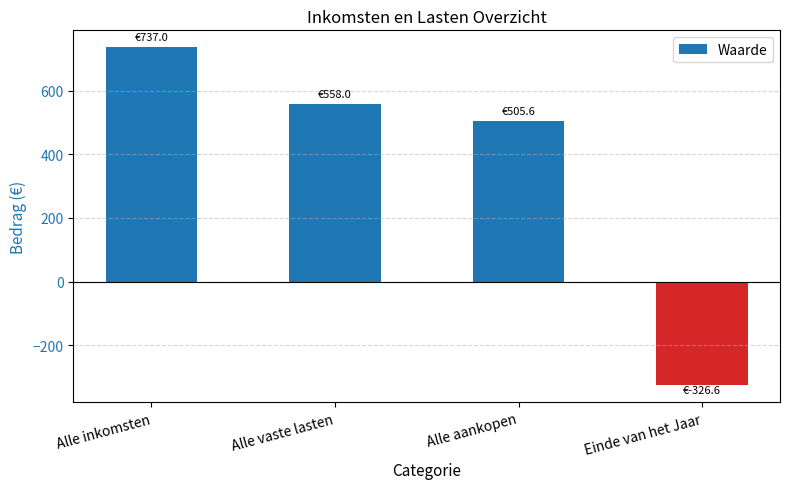

What is the greatest value displayed?

737.0